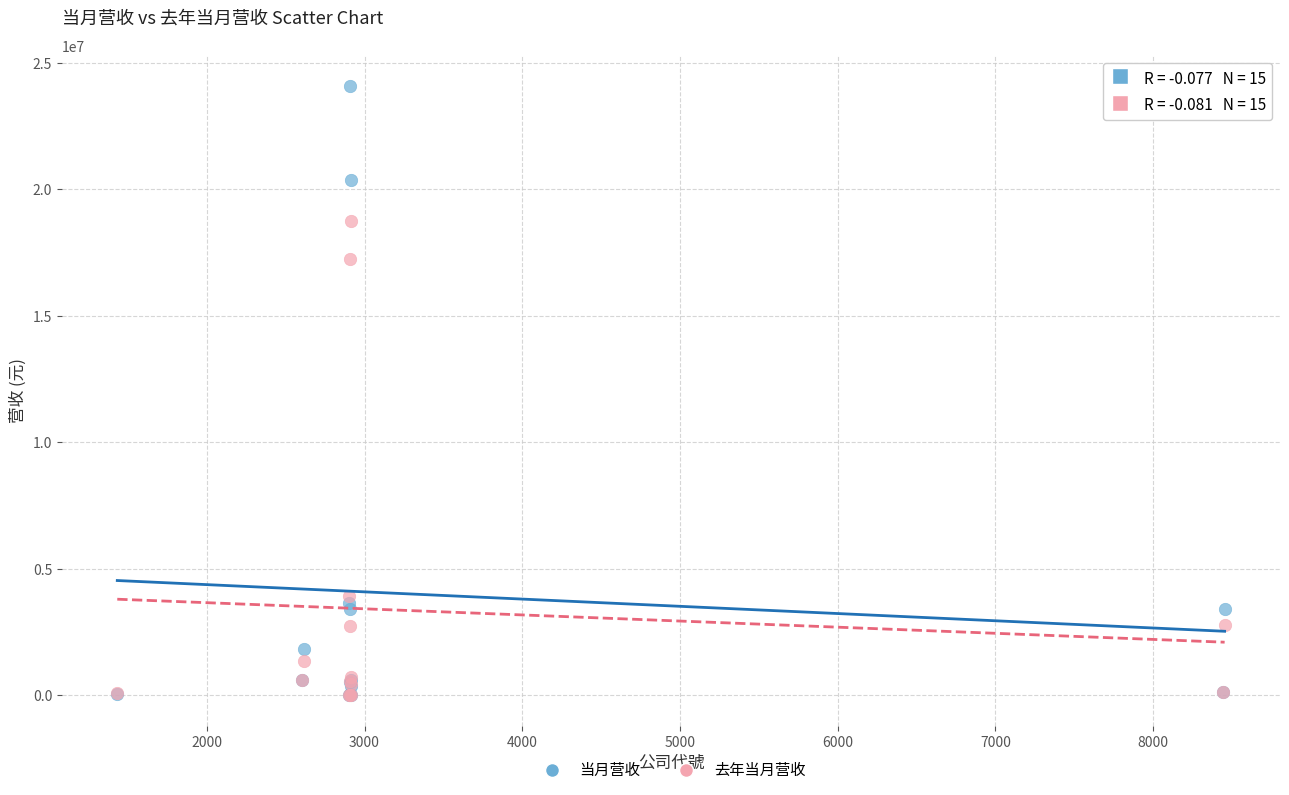

In the 当月营收 series, what Y value is closest to 12047358?

20382882